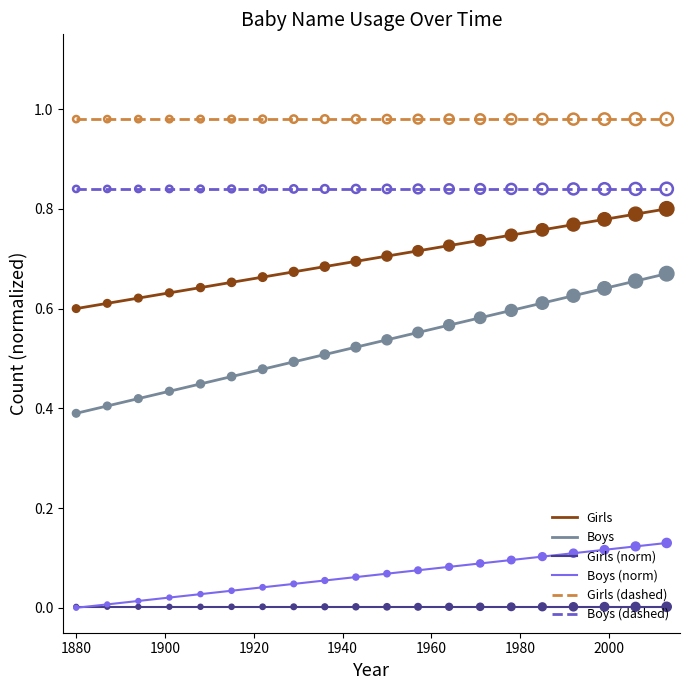

What are all the series names shown in the legend?

Girls, Boys, Girls (norm), Boys (norm), Girls (dashed), Boys (dashed)